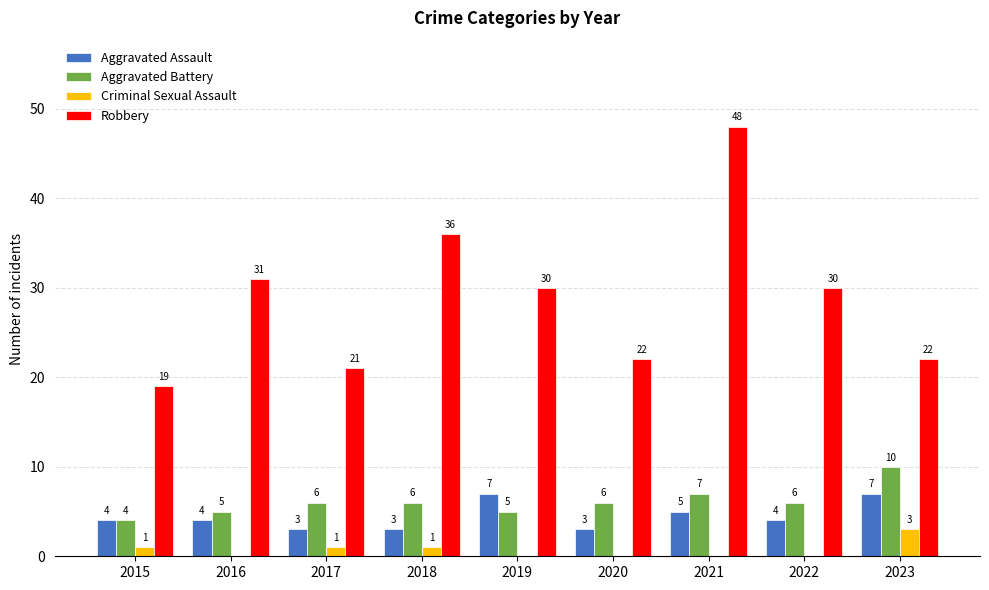

How many groups of bars are there?

9